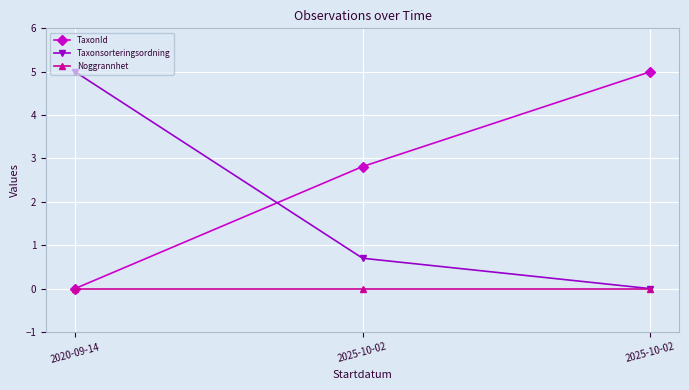

How many series are shown in this chart?

3